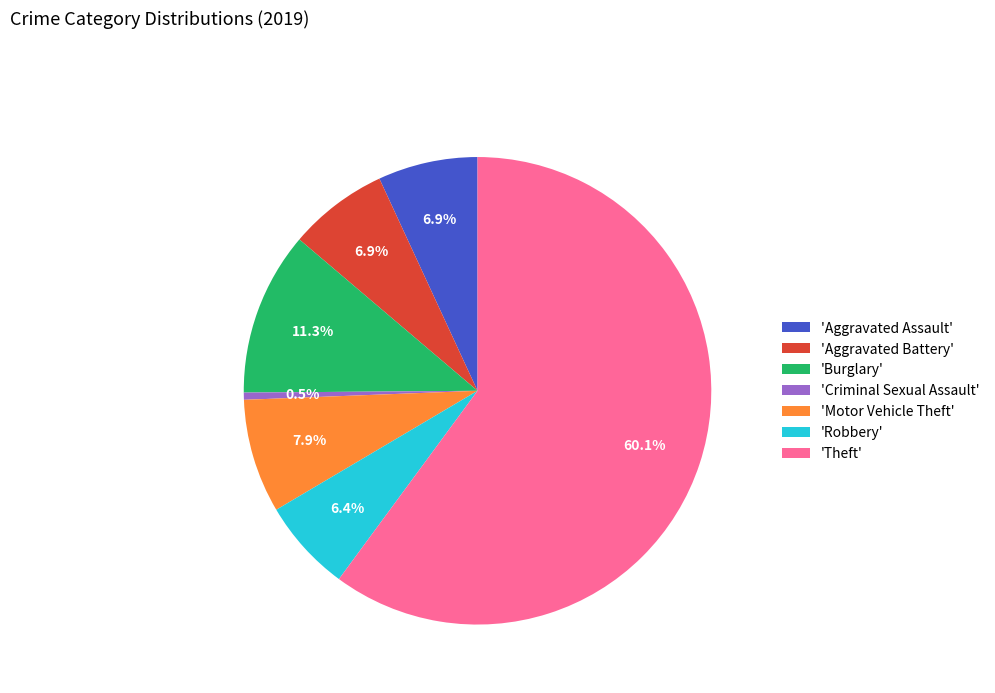

Approximately how many times larger is the value at 'Robbery' compared to 'Criminal Sexual Assault'?

13.0